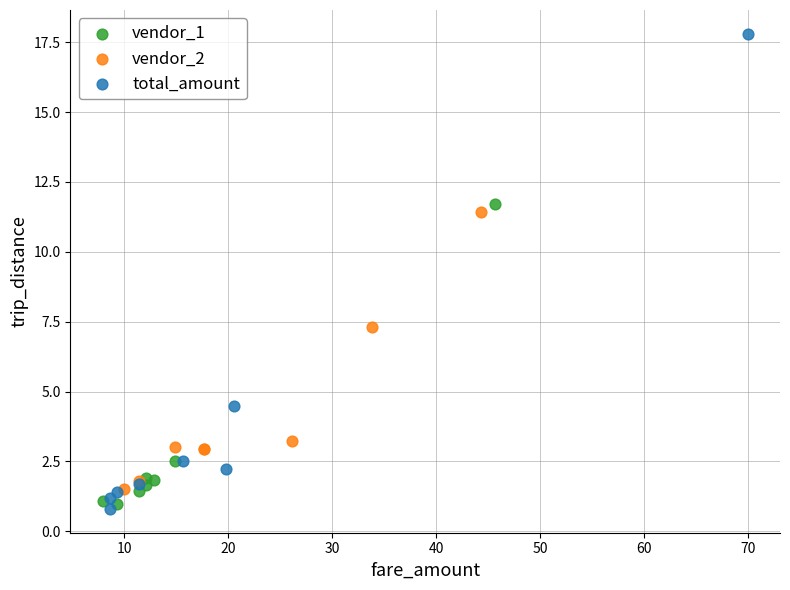

Which series has the widest spread of Y values?

total_amount